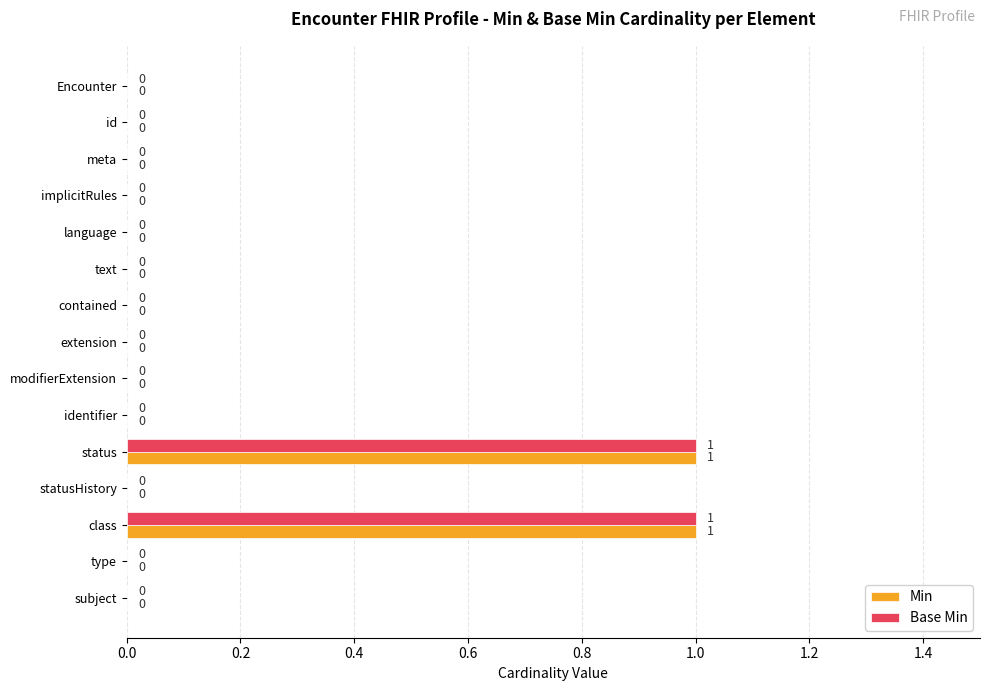

How many Min values are between 0 and 1?

15